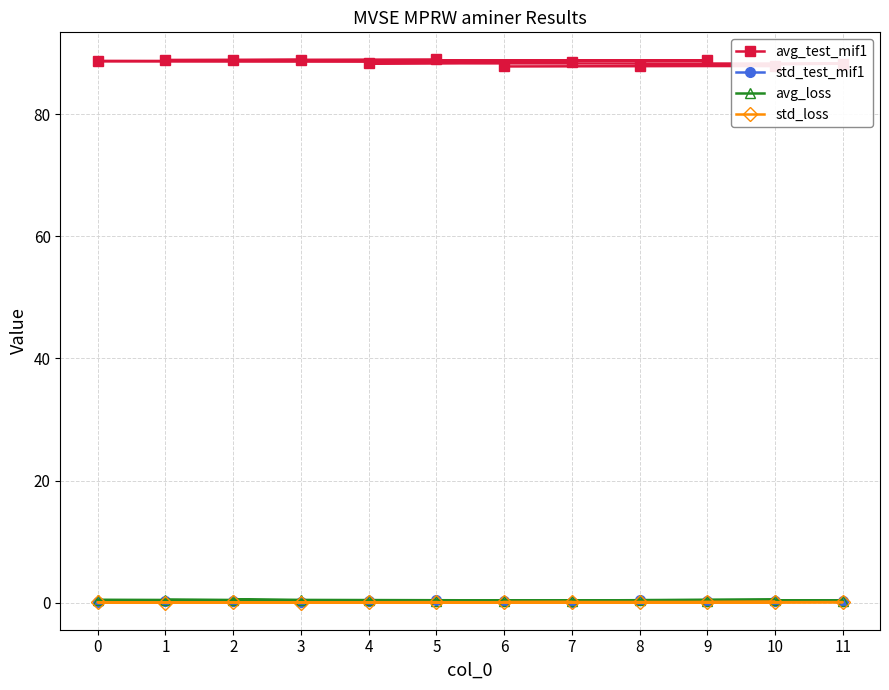

Is the value of std_test_mif1 at 2 greater than the value of avg_test_mif1 at 2?

No